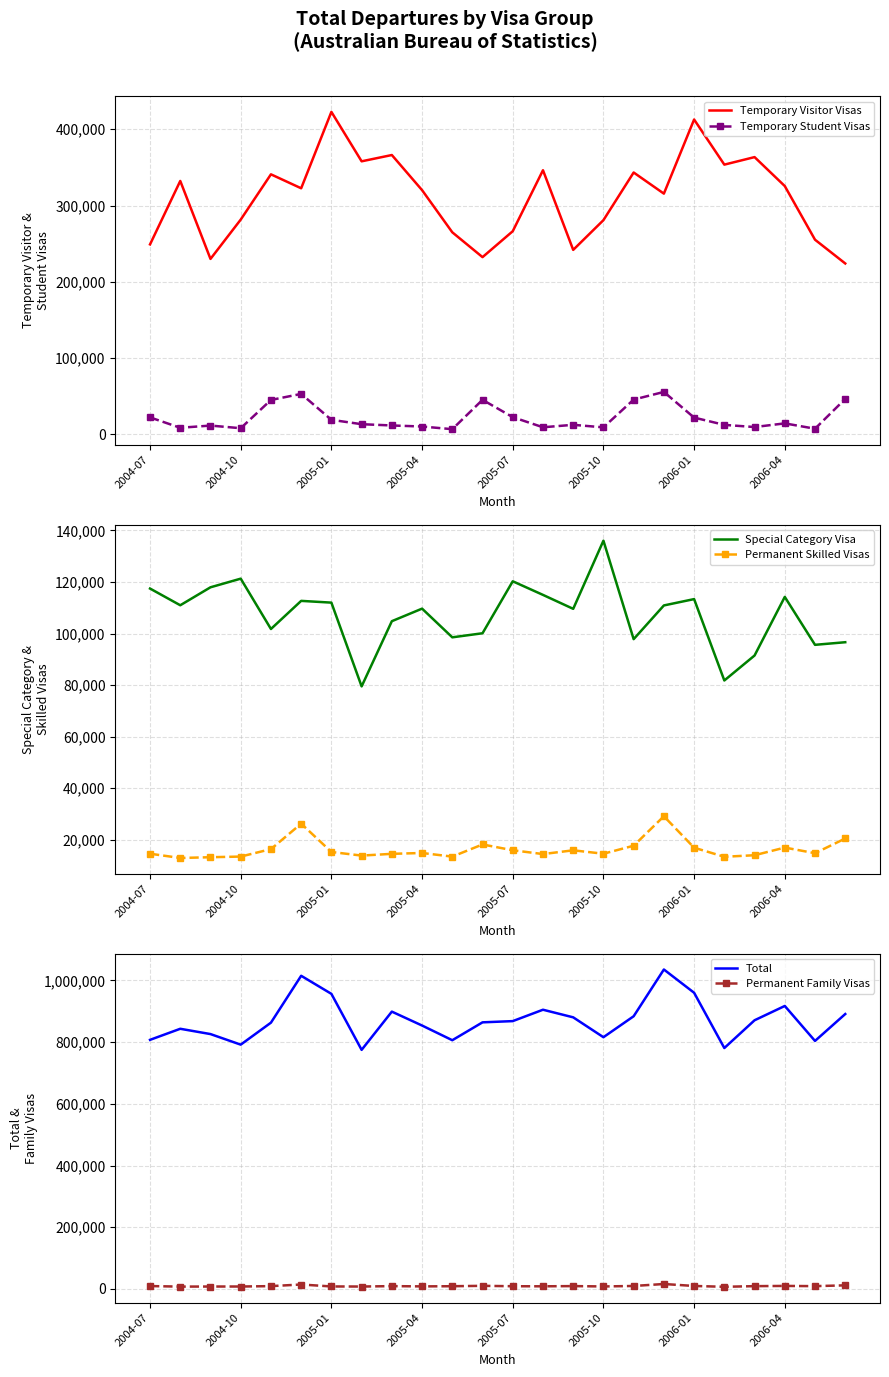

True or false: Permanent Family Visas and Special Category Visa cross at least once.

False